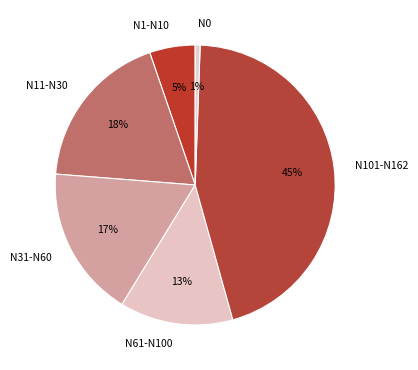

Which has a higher value, N1-N10 or N0?

N1-N10